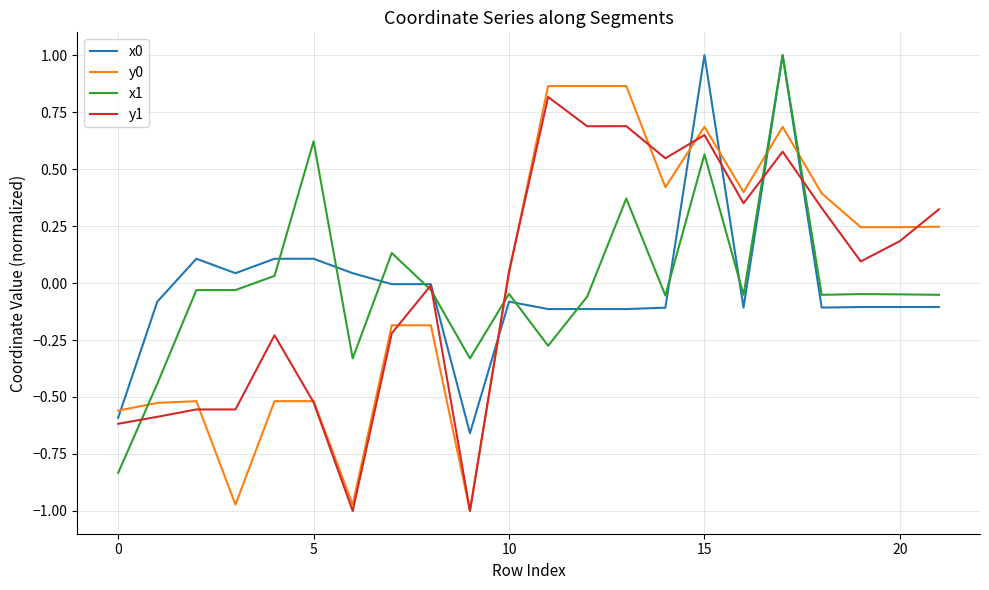

True or false: x0 and y0 cross at least once.

True